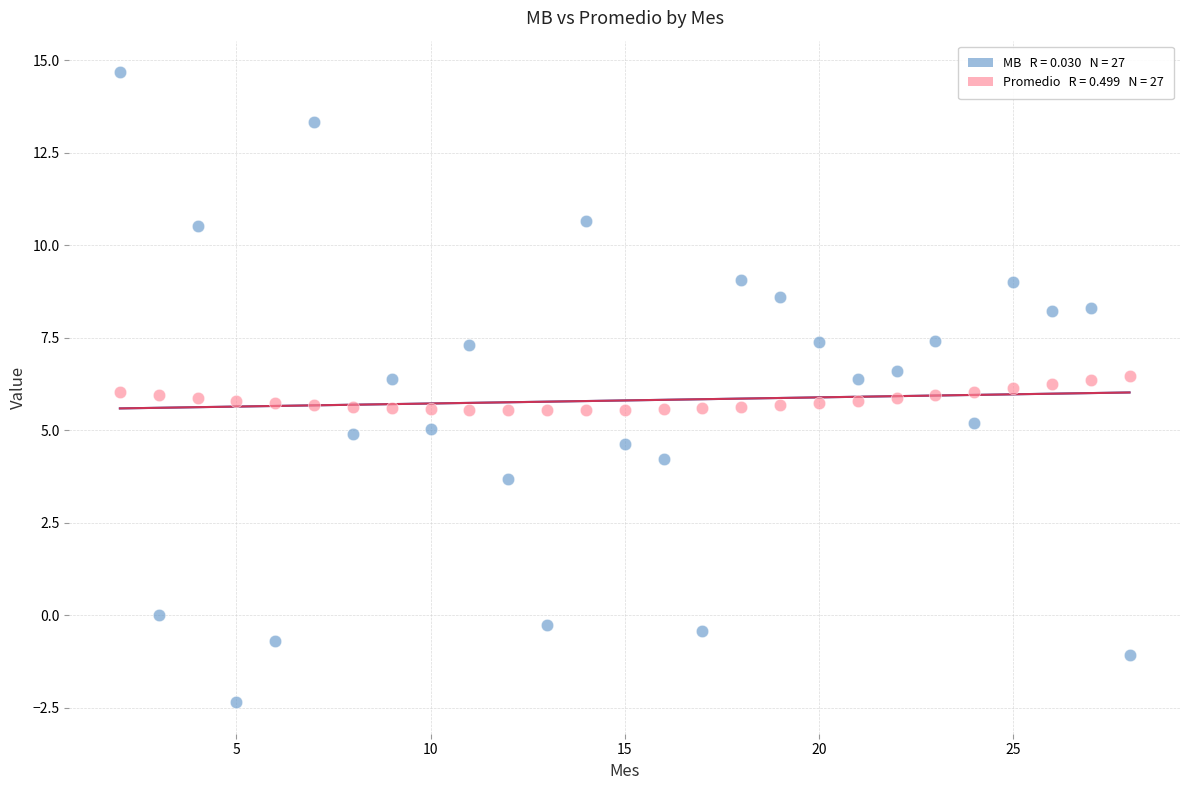

Across all data points, what is the range of X values (max minus min)?

26.0